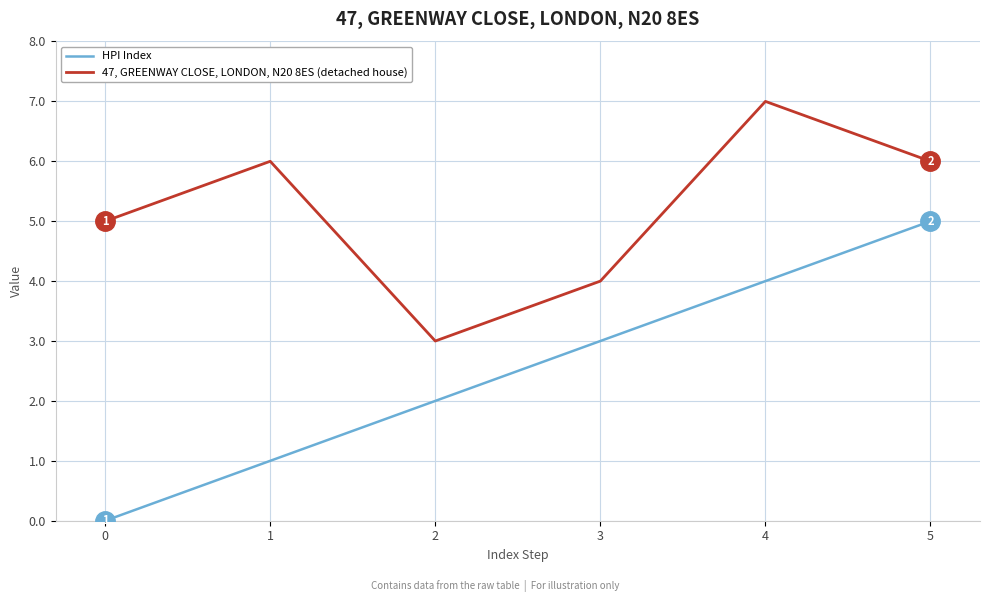

What is the difference between the maximum and minimum values in the 47, GREENWAY CLOSE, LONDON, N20 8ES (detached house) series?

4